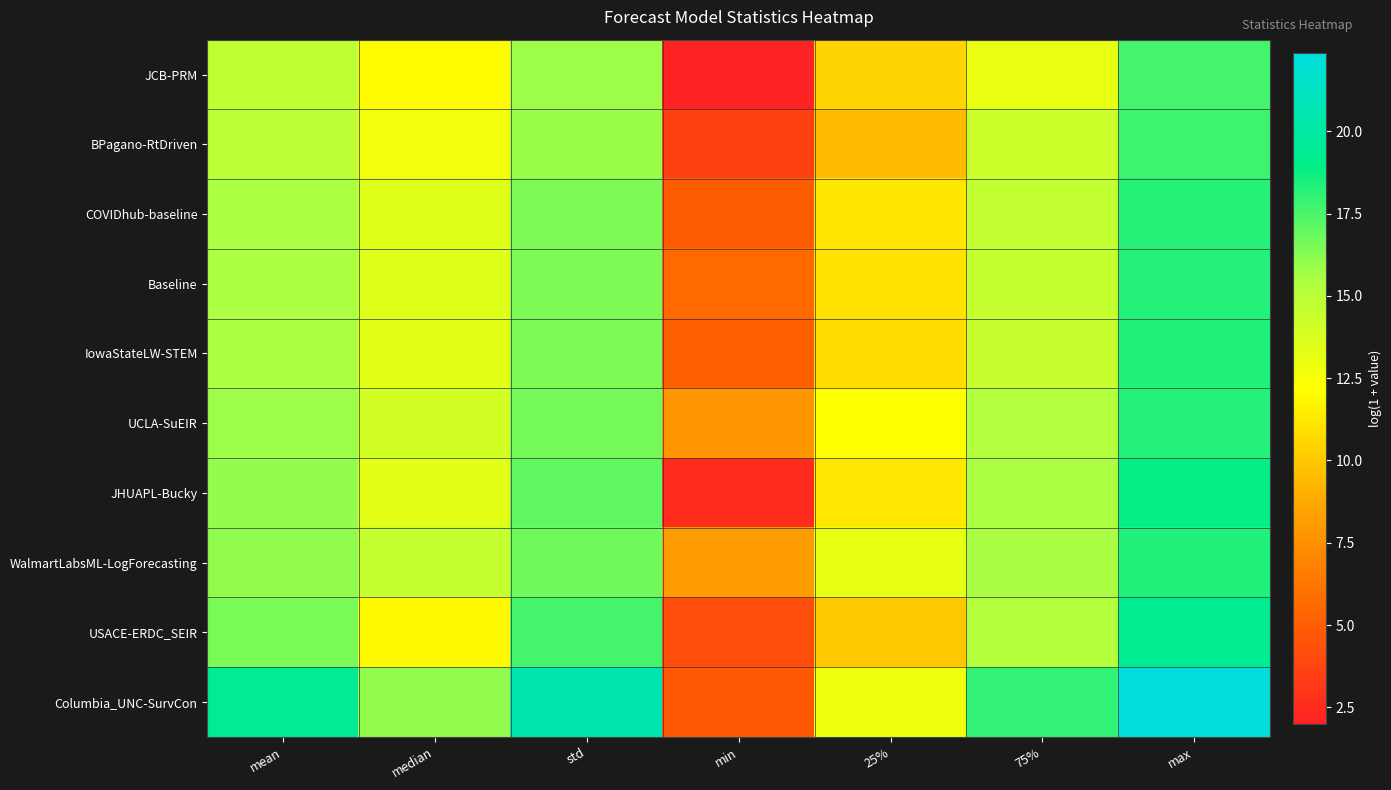

Reading left to right, transcribe all the data shown in this chart.

JCB-PRM: mean=14.7	median=12.1	std=15.8	min=2.0	25%=10.5	75%=13.0	max=17.6
BPagano-RtDriven: mean=14.9	median=12.7	std=15.9	min=3.6	25%=9.5	75%=14.3	max=17.7
COVIDhub-baseline: mean=15.4	median=13.4	std=16.5	min=5.0	25%=11.2	75%=14.6	max=18.2
Baseline: mean=15.5	median=13.5	std=16.5	min=5.5	25%=11.1	75%=14.5	max=18.2
IowaStateLW-STEM: mean=15.5	median=13.3	std=16.5	min=5.1	25%=10.8	75%=14.5	max=18.3
UCLA-SuEIR: mean=15.8	median=13.9	std=16.6	min=7.9	25%=12.3	75%=15.2	max=18.3
JHUAPL-Bucky: mean=16.0	median=13.3	std=17.0	min=2.5	25%=11.3	75%=15.5	max=18.9
WalmartLabsML-LogForecasting: mean=16.1	median=14.5	std=16.8	min=8.1	25%=13.2	75%=15.6	max=18.3
USACE-ERDC_SEIR: mean=16.5	median=12.0	std=17.6	min=4.2	25%=10.1	75%=15.2	max=19.4
Columbia_UNC-SurvCon: mean=19.4	median=16.1	std=20.6	min=4.8	25%=12.8	75%=18.0	max=22.4